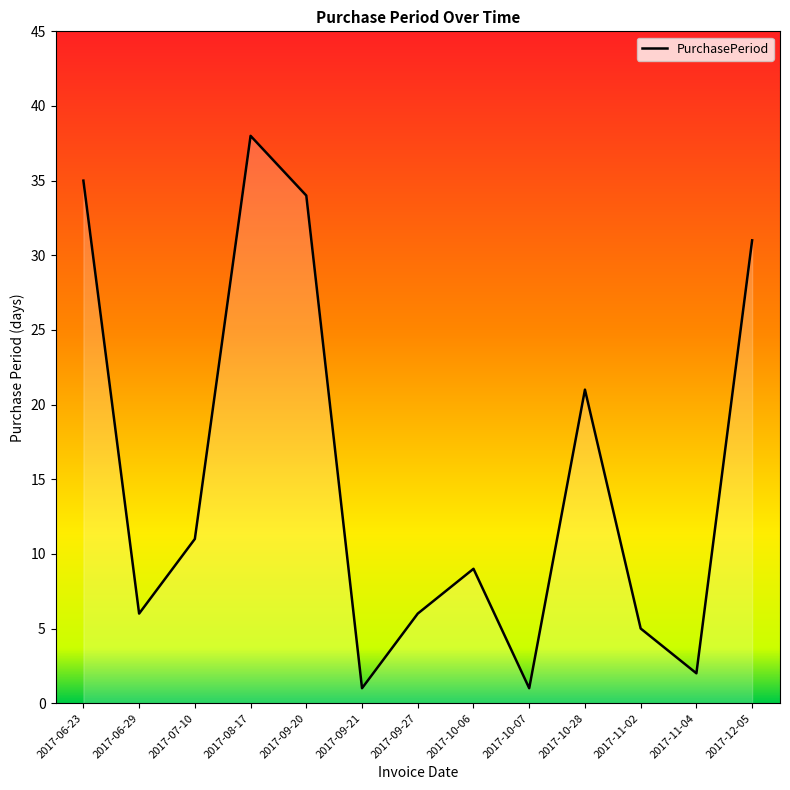

What position from the left is 2017-09-20?

5